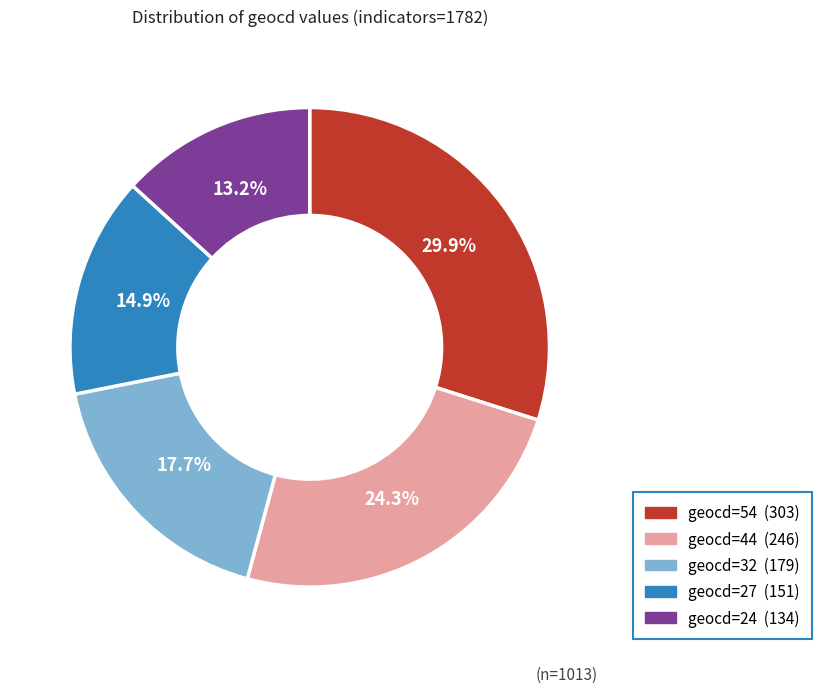

Is there any slice that represents more than half of the pie?

No